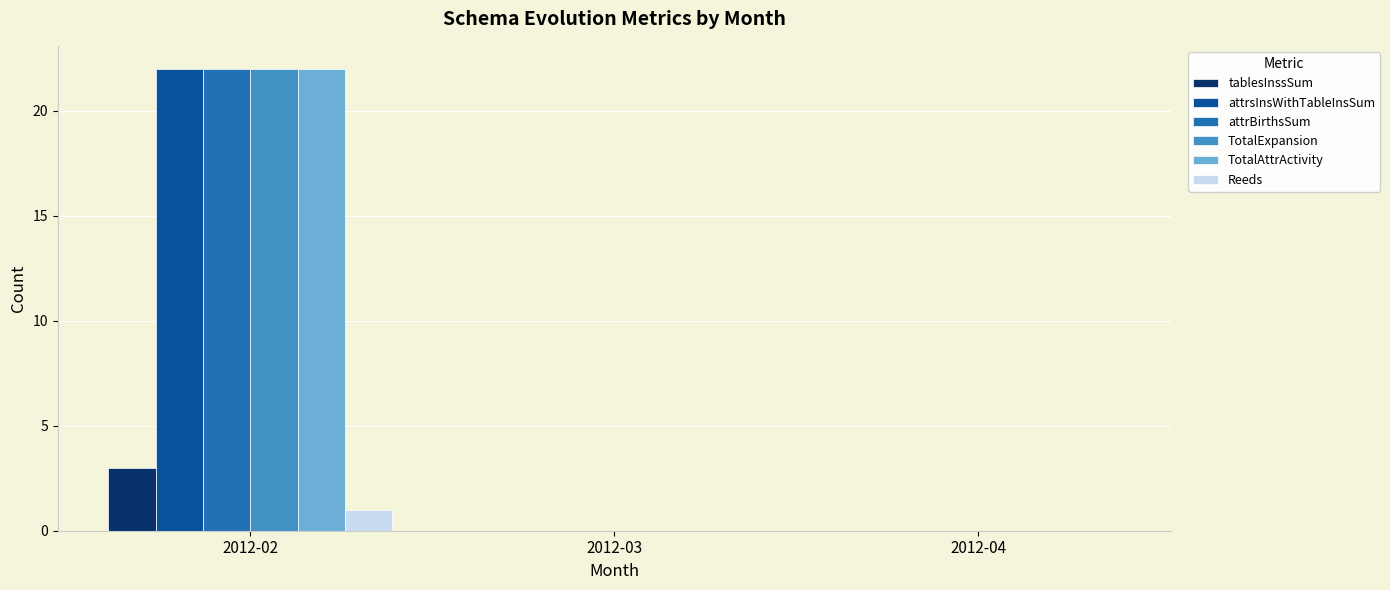

What is the maximum value shown in the chart?

22